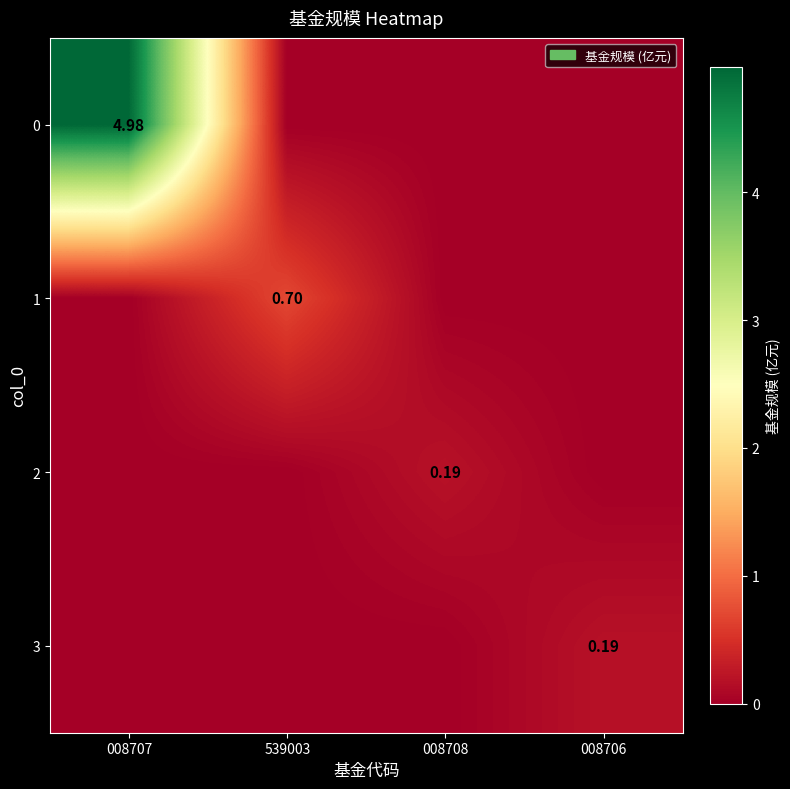

Which category has the highest value in the 2 series?

008708